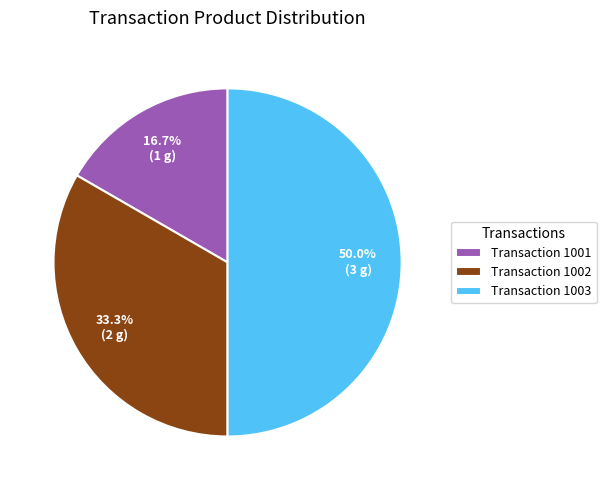

Combined, what portion of the pie is Transaction 1001 and Transaction 1003?

66.7%